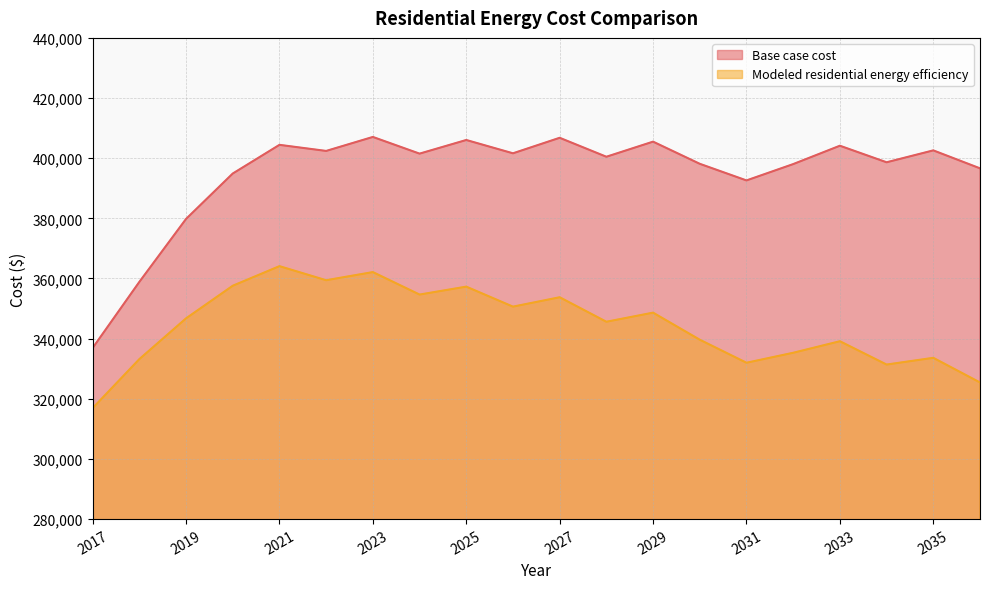

Where is the first local minimum for Modeled residential energy efficiency?

2022